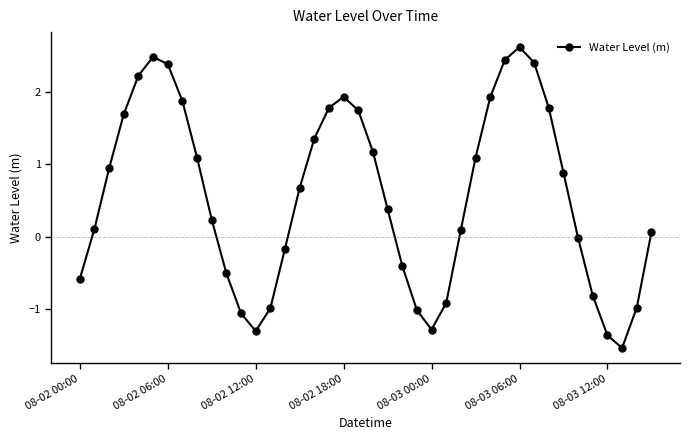

True or false: there are more than 0 points higher than both neighbors.

True